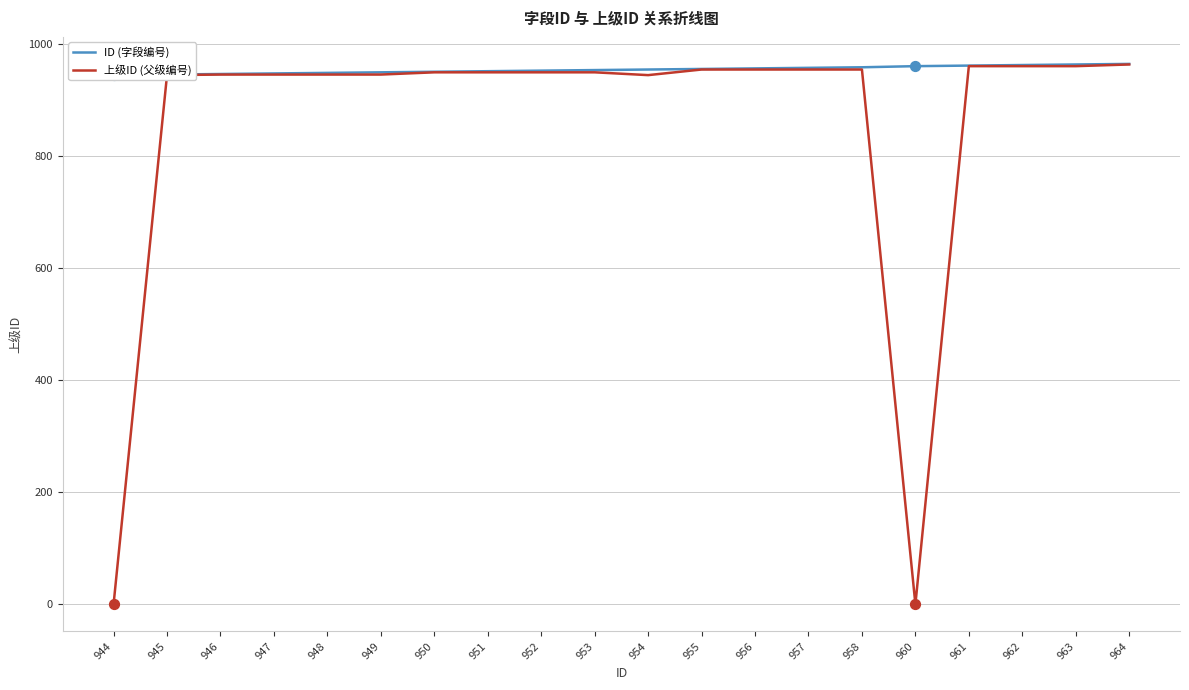

Which series contains the highest Y value?

ID (字段编号)